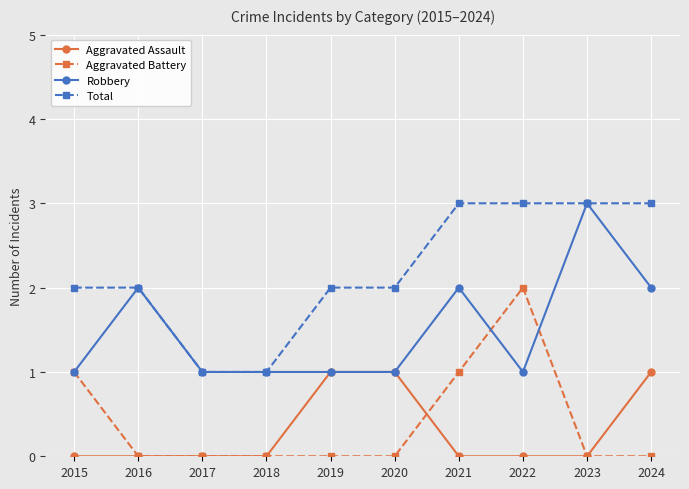

True or false: Aggravated Assault has a value of 1 at 2024.

True